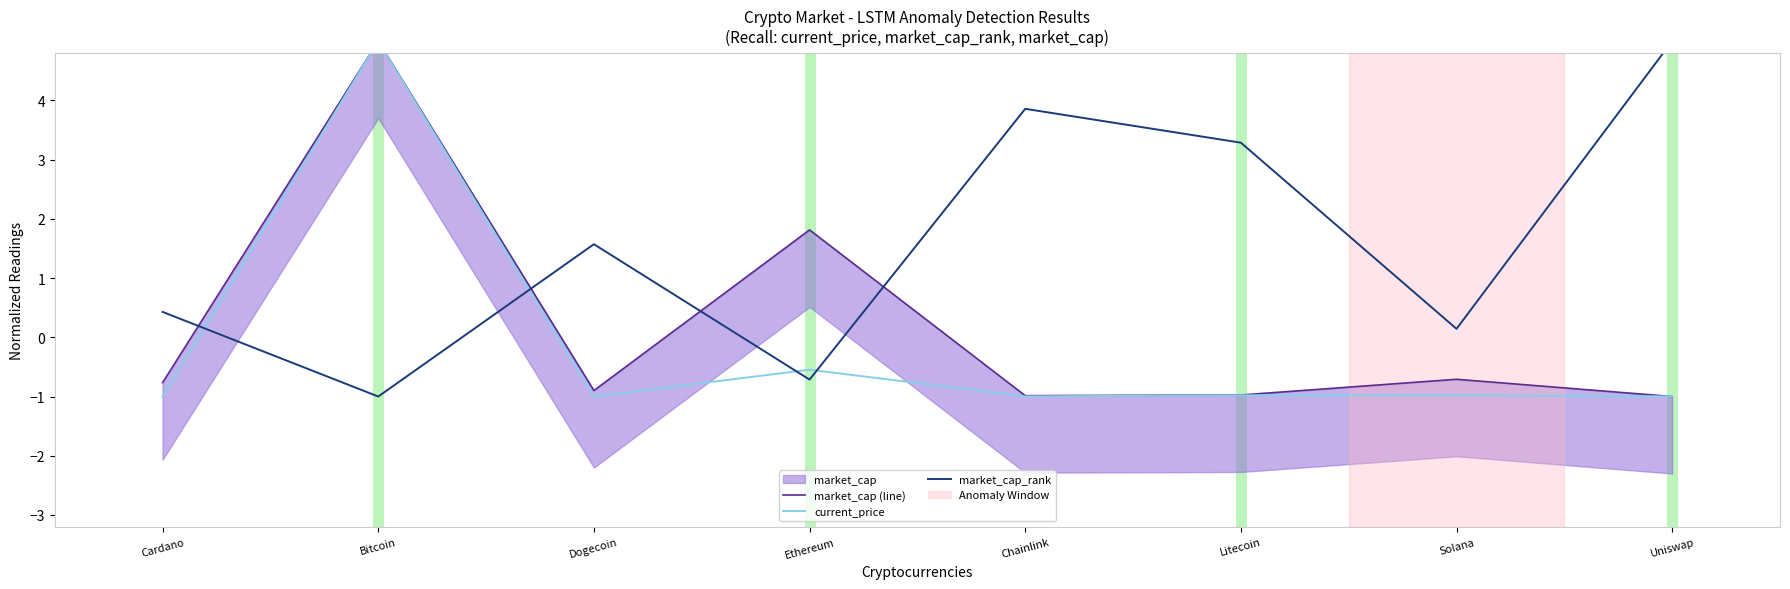

List the series in order of their overall mean, highest first.

market_cap_rank, market_cap (line), current_price